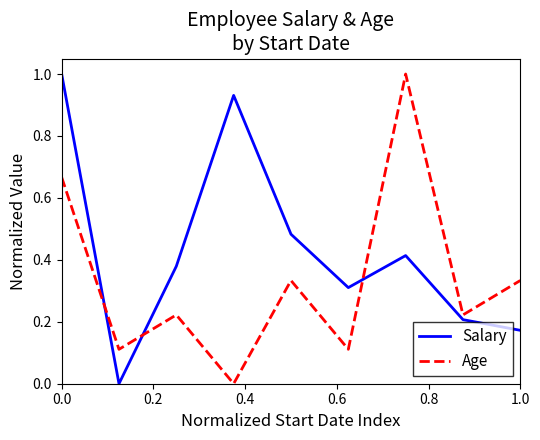

Which series ends up on top after the final intersection of Age and Salary?

Age